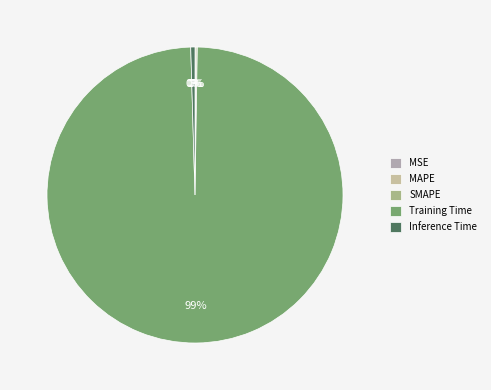

How many segments does this pie chart have?

5